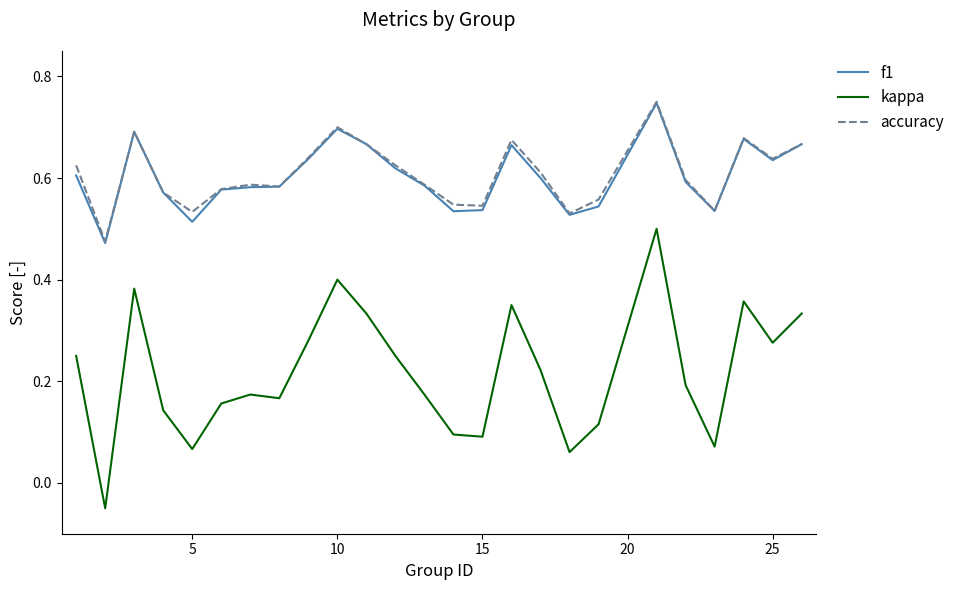

True or false: kappa and f1 cross at least once.

False